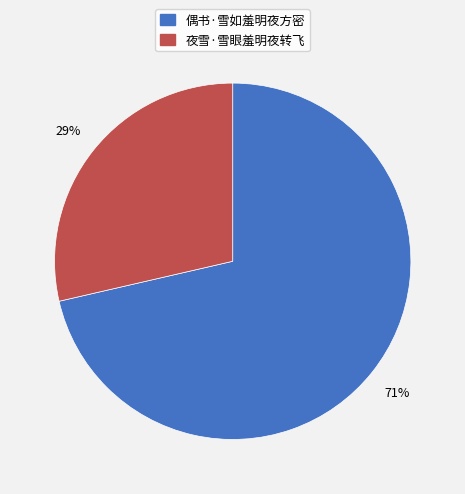

To the nearest percent, what percentage of the pie is 夜雪·雪眼羞明夜转飞?

29%